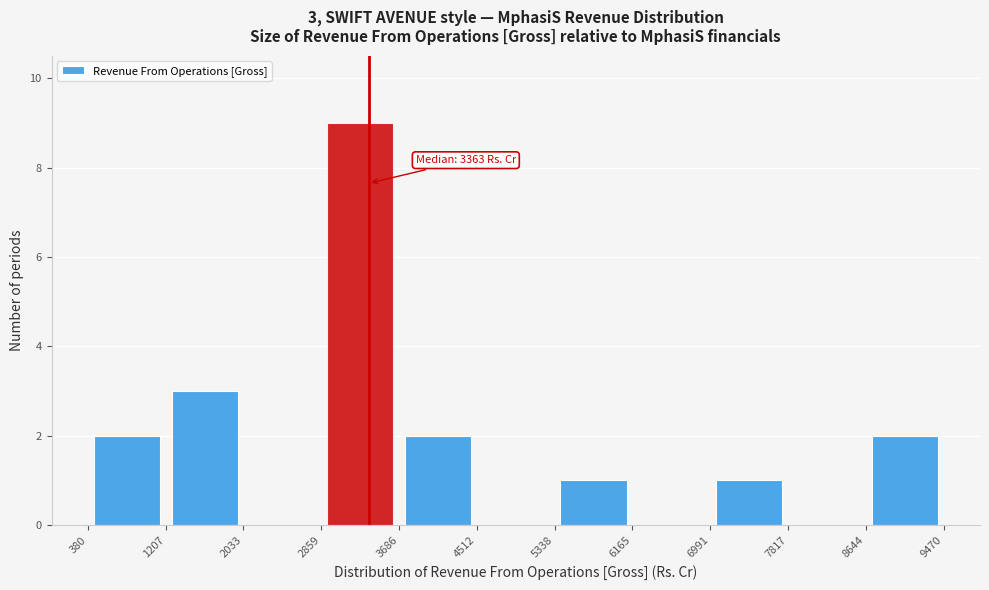

Which range on the x-axis has the tallest bar?

2859 to 3686